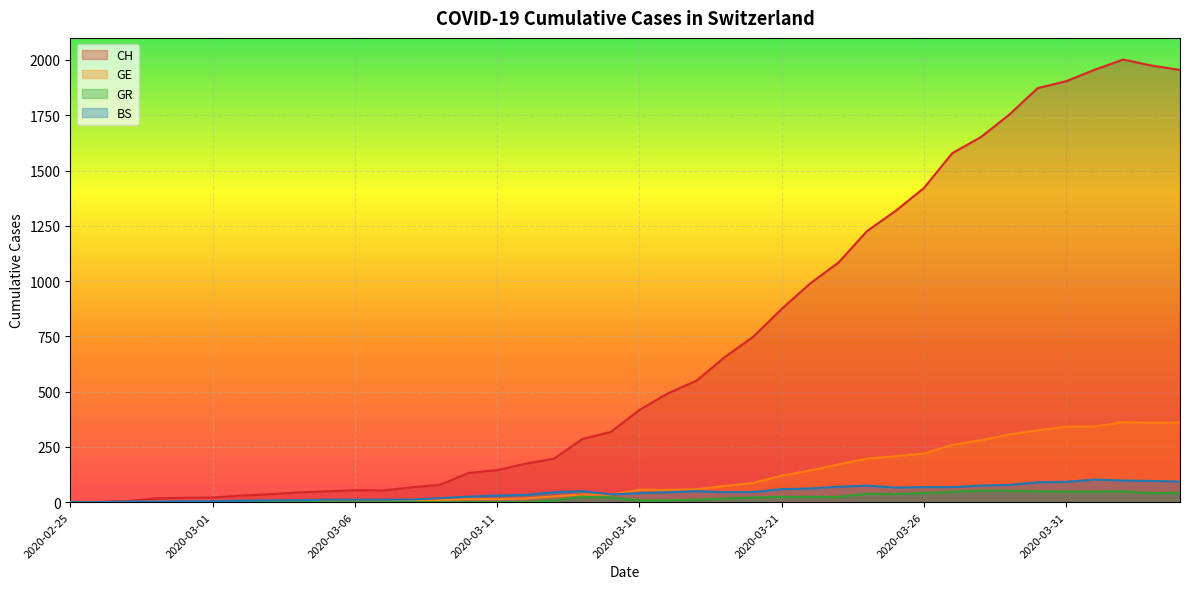

Reading left to right, list all the values displayed in this chart.

CH: 0	1	5	17	20	21	30	36	44	49	54	53	67	79	132	145	174	197	286	318	417	492	549	656	748	874	989	1084	1226	1317	1421	1579	1651	1753	1873	1904	1956	2002	1975	1955
GE: 0	1	1	2	3	3	3	4	4	5	7	7	9	10	14	14	17	26	35	34	56	56	58	73	87	120	143	171	197	208	220	259	280	306	325	341	342	362	359	360
GR: 0	0	0	0	0	0	0	0	0	0	0	0	0	0	0	0	0	8	24	21	8	8	11	16	21	24	24	24	38	37	41	47	52	52	49	48	48	49	41	42
BS: 0	0	3	3	4	4	7	8	9	11	11	11	12	18	25	30	33	45	50	35	41	45	50	45	46	59	62	70	75	66	68	68	75	78	90	92	102	98	96	93